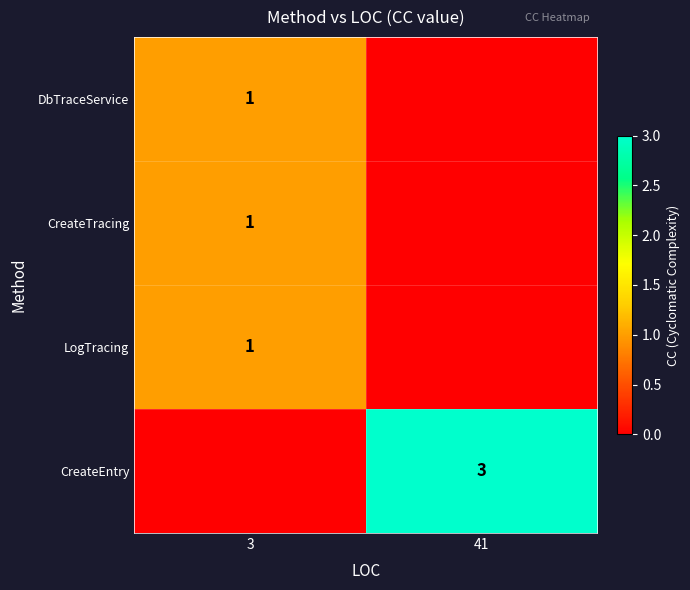

Reading left to right, list all the values displayed in this chart.

row_0: 3=1	41=0
row_1: 3=1	41=0
row_2: 3=1	41=0
row_3: 3=0	41=3